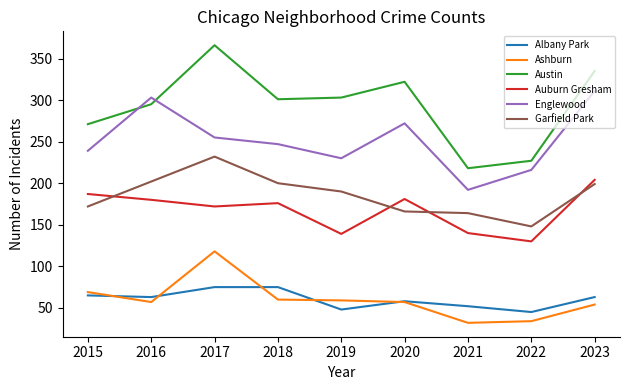

True or false: Austin and Albany Park cross at least once.

False